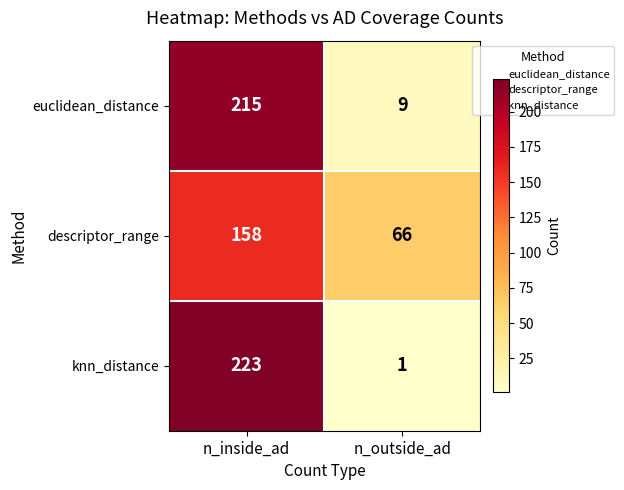

The descriptor_range series shows 252 at n_inside_ad. True or false?

False